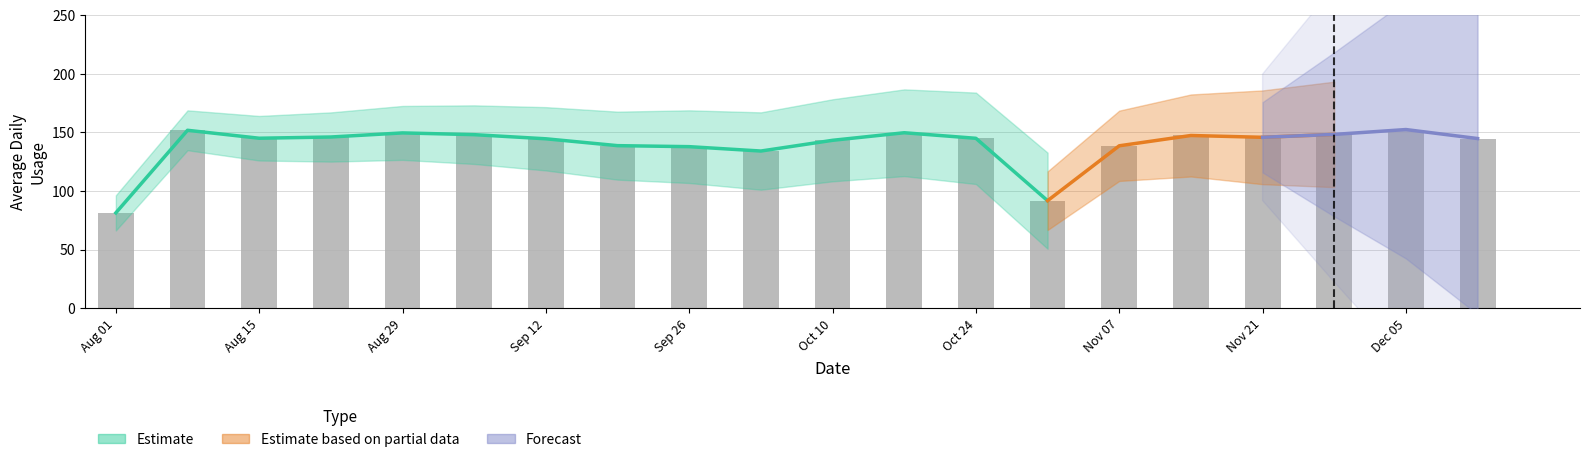

What is the maximum value shown in the chart?

152.3